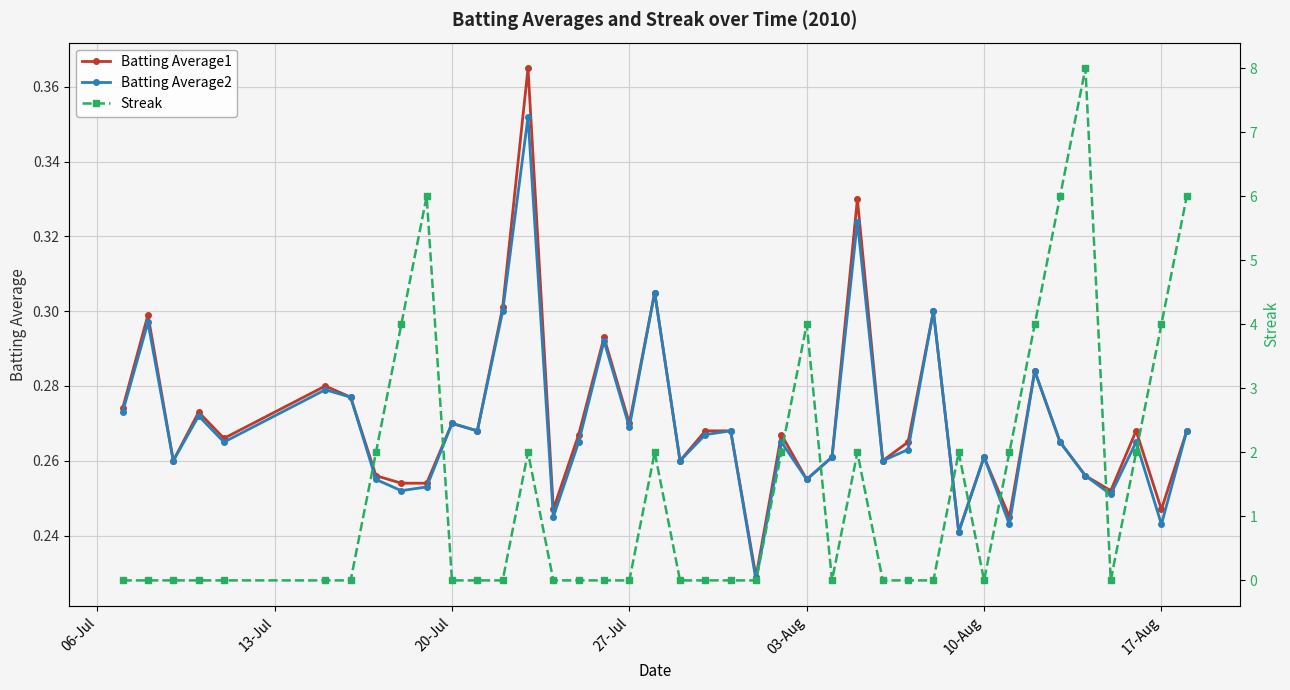

Count the Batting Average2 values in the range 0 to 1.

40